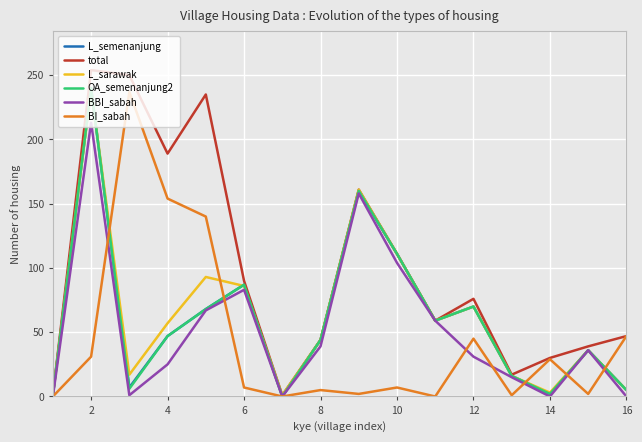

What is the maximum value for L_semenanjung?

240